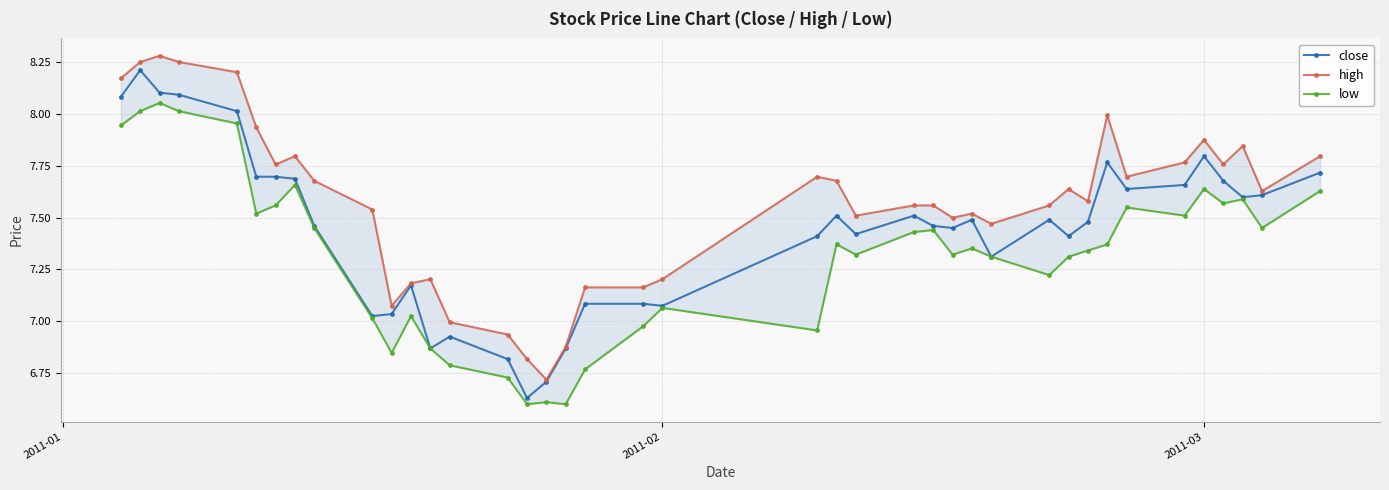

True or false: close has more than 1 points higher than both neighbors.

True